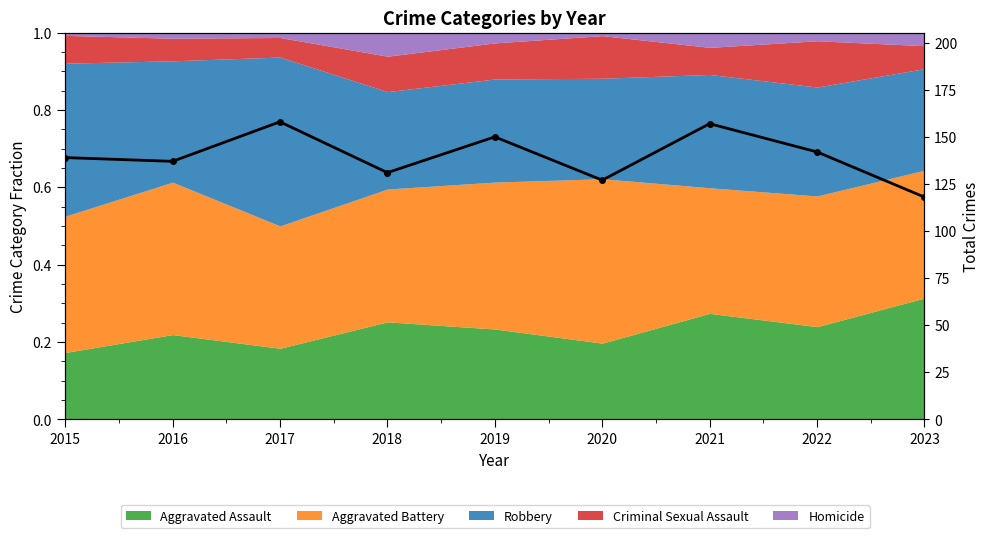

Reading left to right, transcribe all the data shown in this chart.

2015=139	2016=137	2017=158	2018=131	2019=150	2020=127	2021=157	2022=142	2023=118